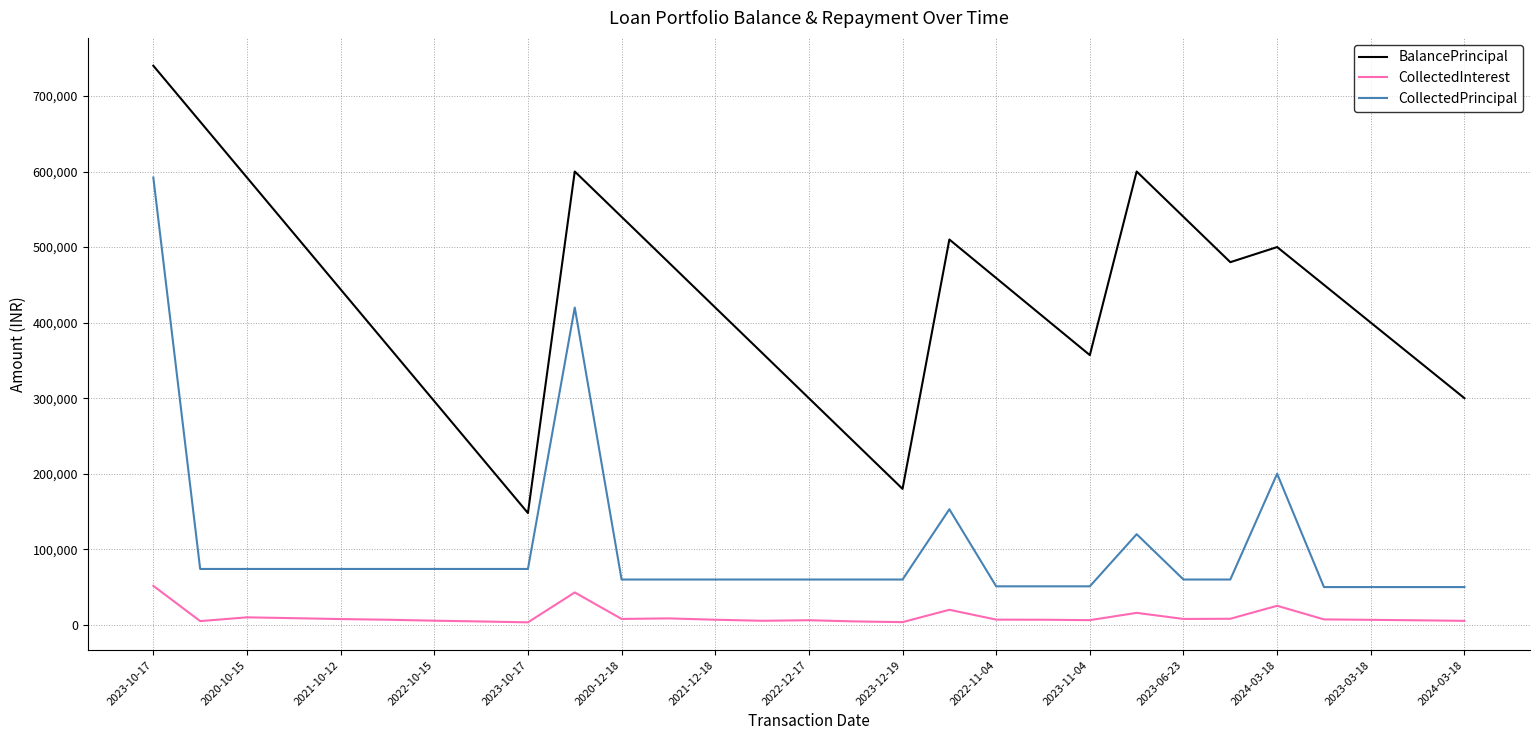

Which series has the largest range (max minus min)?

BalancePrincipal